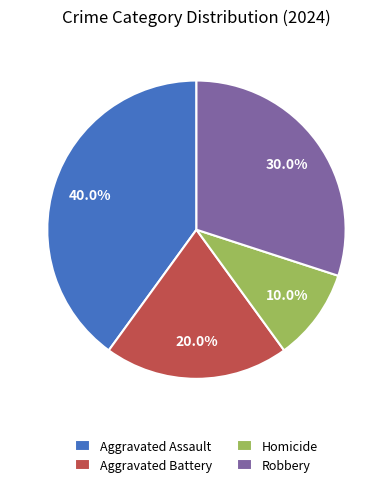

Which category has the biggest portion of the pie?

Aggravated Assault